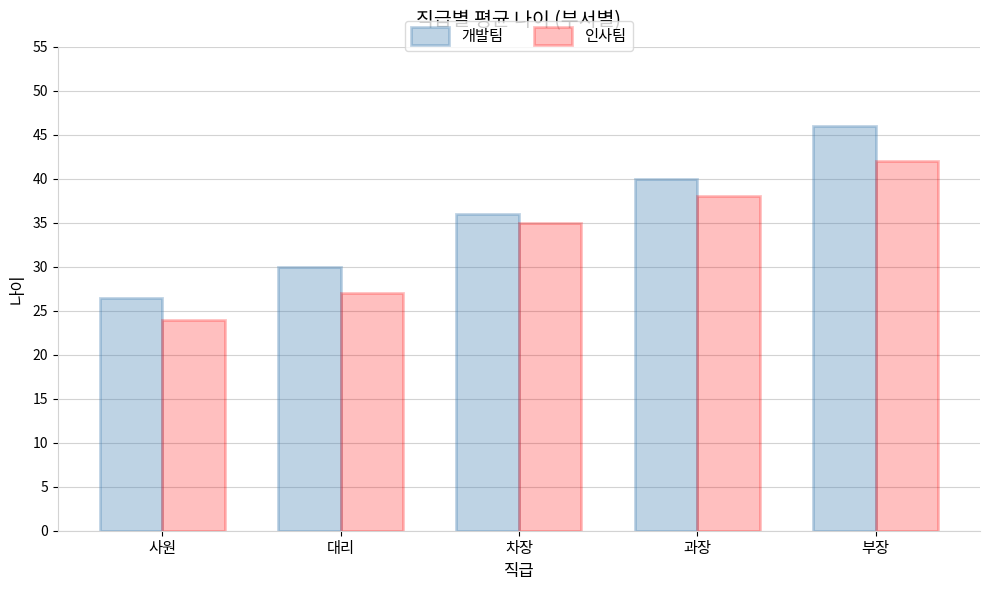

What position from the right is 부장?

1